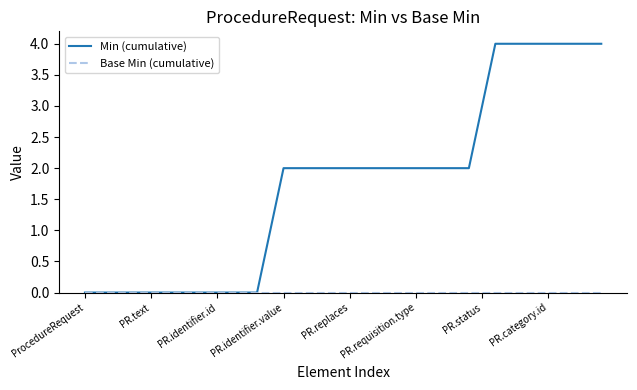

What is the maximum value for Min (cumulative)?

4